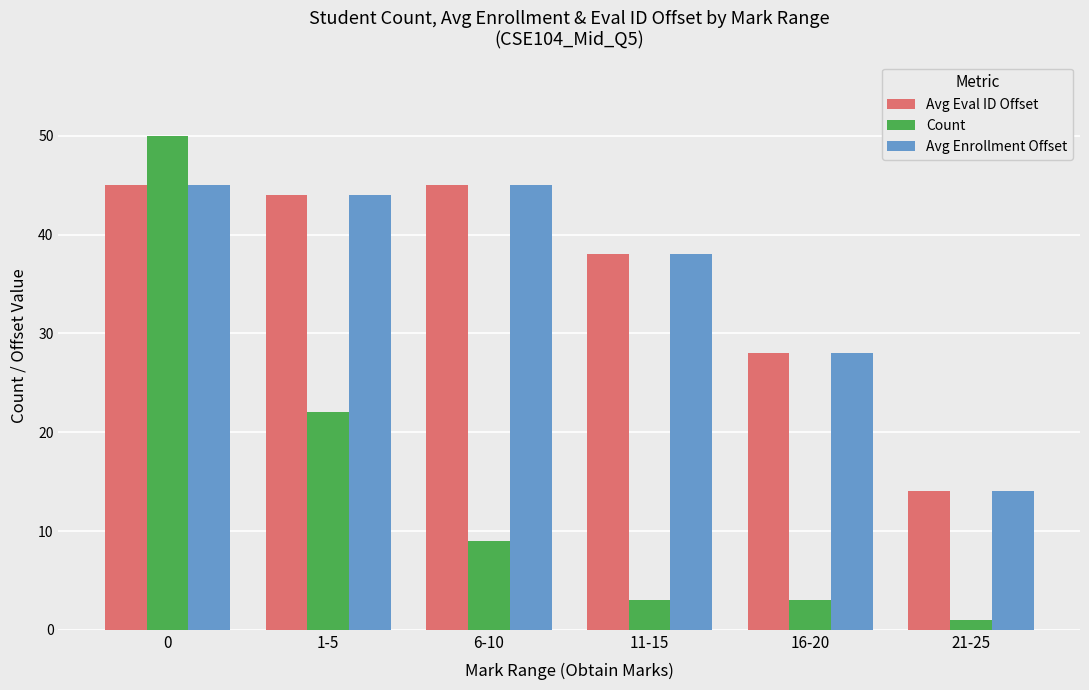

What is the difference between the highest and lowest values at 6-10?

36